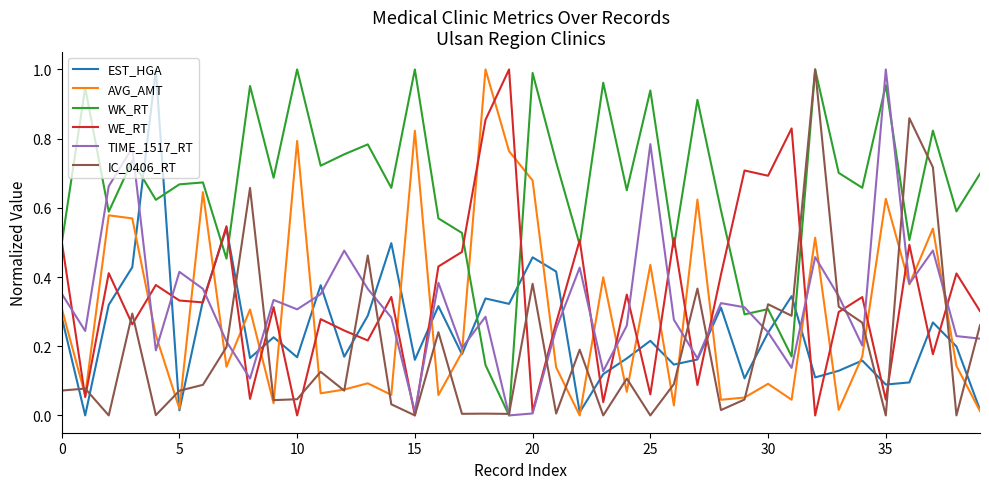

After their last crossing, which series has the higher values: IC_0406_RT or EST_HGA?

IC_0406_RT